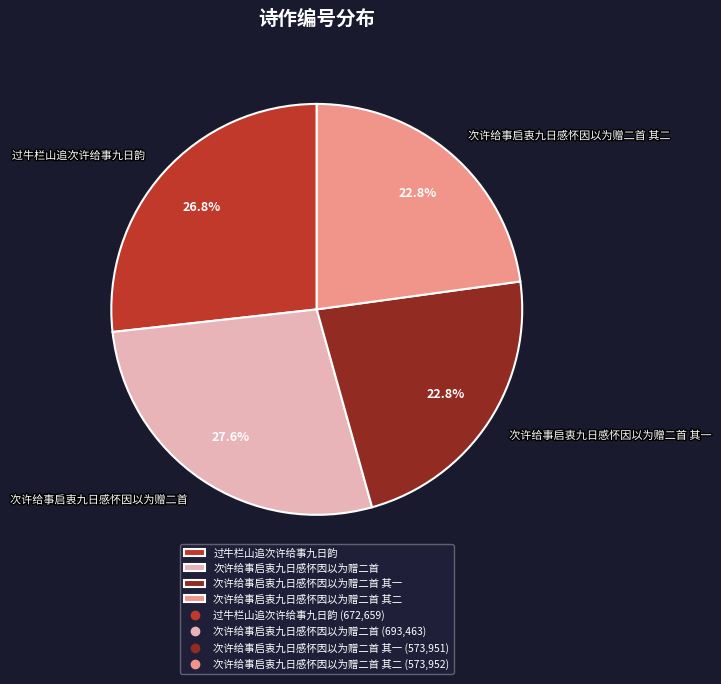

To the nearest percent, what percentage of the pie is 过牛栏山追次许给事九日韵?

27%